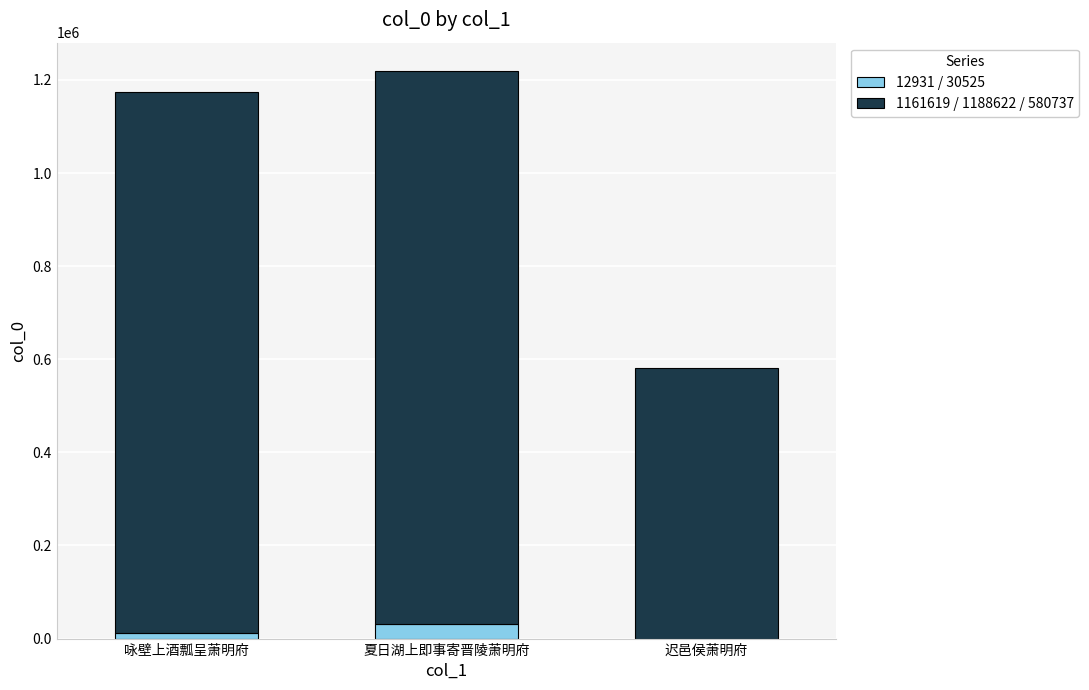

Are the bars horizontal?

No